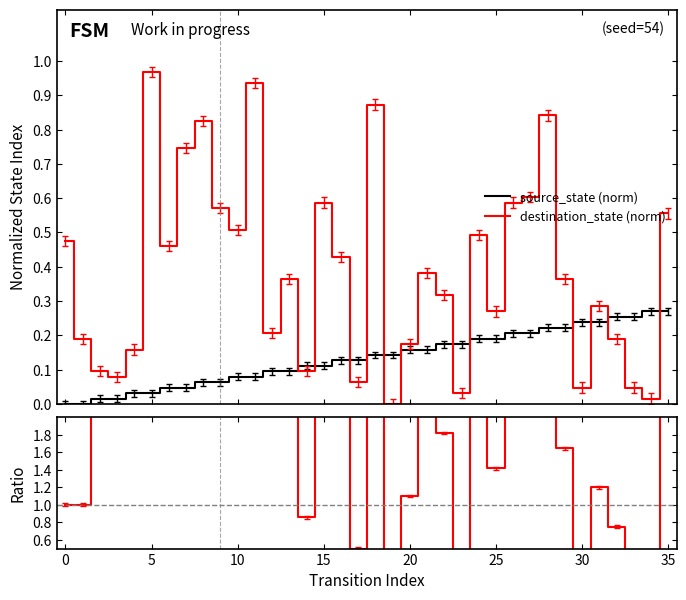

How many times do destination_state (norm) and source_state (norm) cross each other?

12